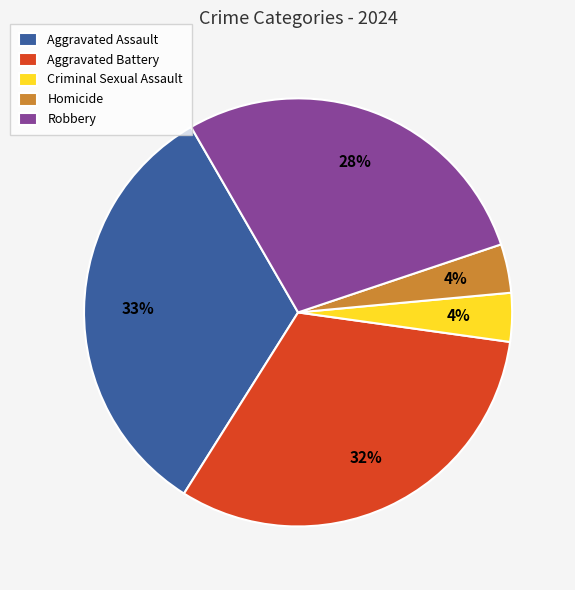

Does Robbery account for over 50% of the chart?

No